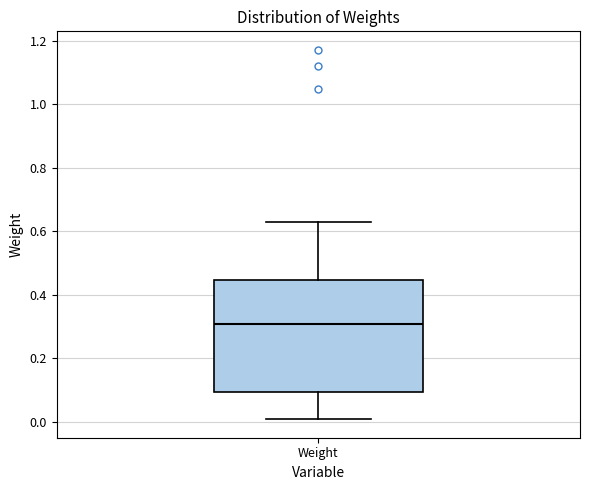

Read this box plot against the y-axis: the position of the median line, the range covered by the box, and the ends of both whiskers. The values are not printed on the chart, so give them approximately, as read against the axis.

median 0.30, box 0.10 to 0.44, whiskers 0.00 to 0.64